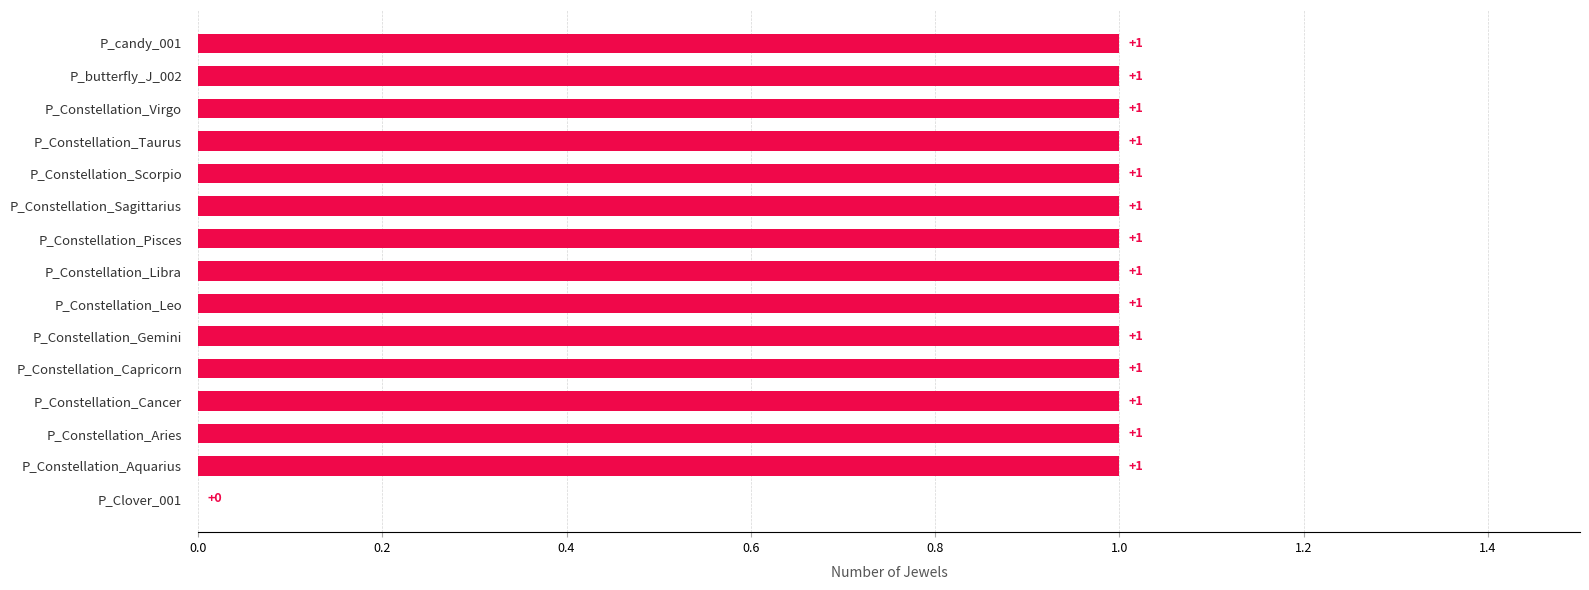

How many values are above zero?

14